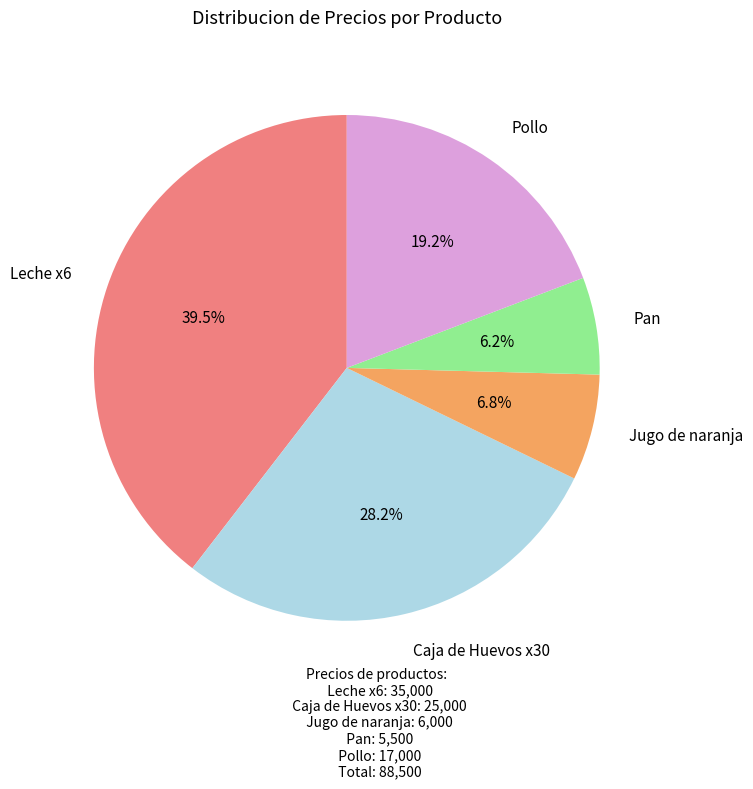

Does any single category account for the majority?

No